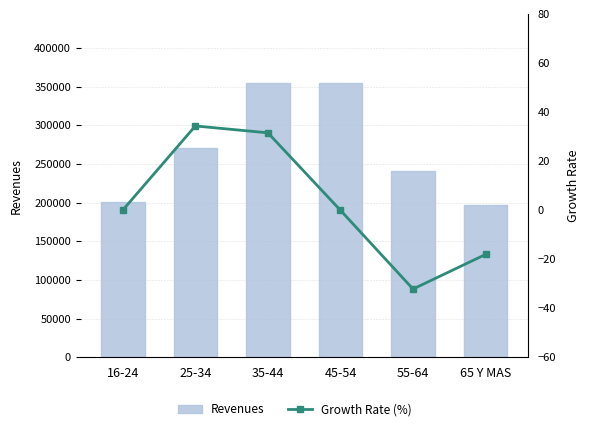

What is the difference between the maximum and minimum values in the Revenues series?

158125.0